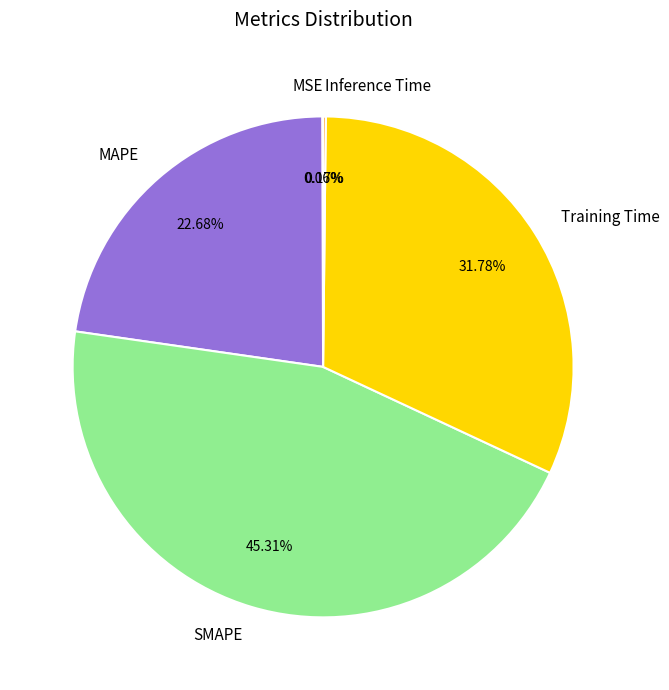

Is the sum of SMAPE and Training Time greater than half?

Yes